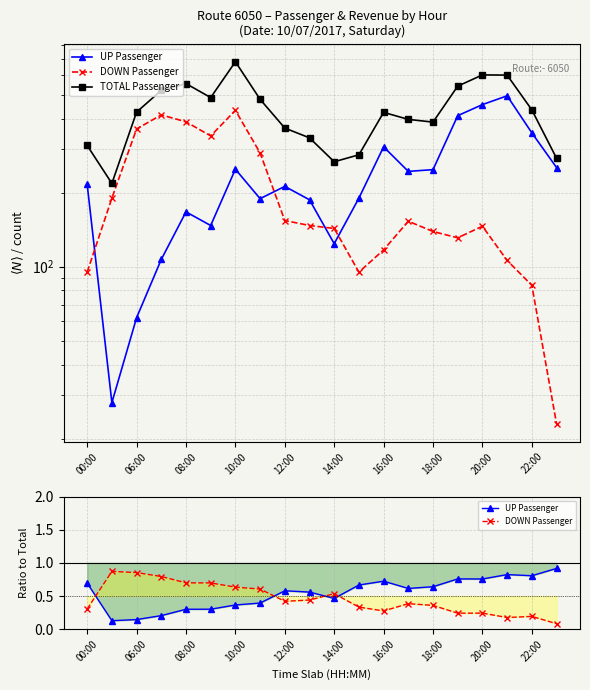

What is the greatest value displayed?

681.0